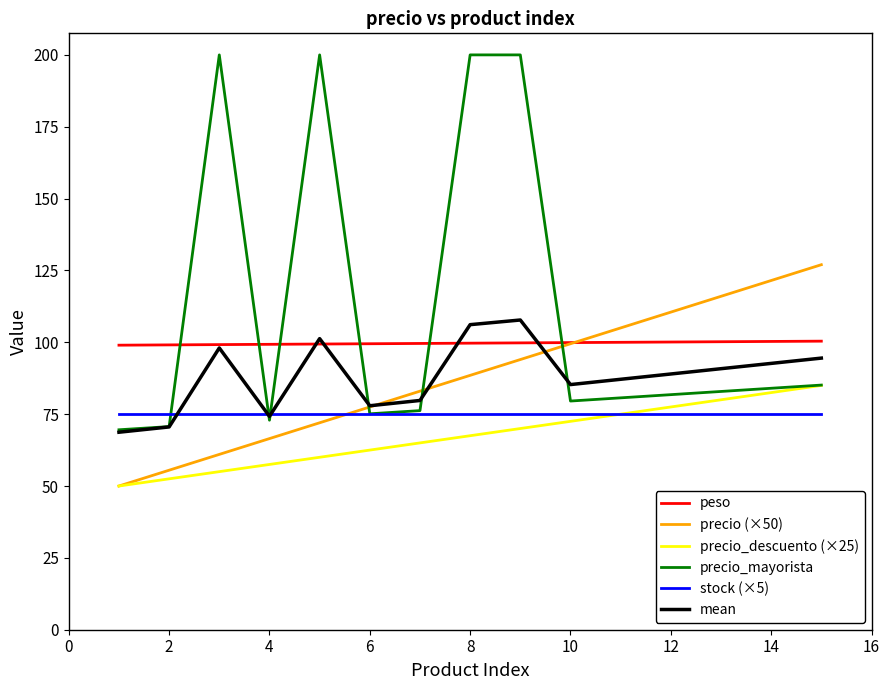

Which series has the largest range (max minus min)?

precio_mayorista